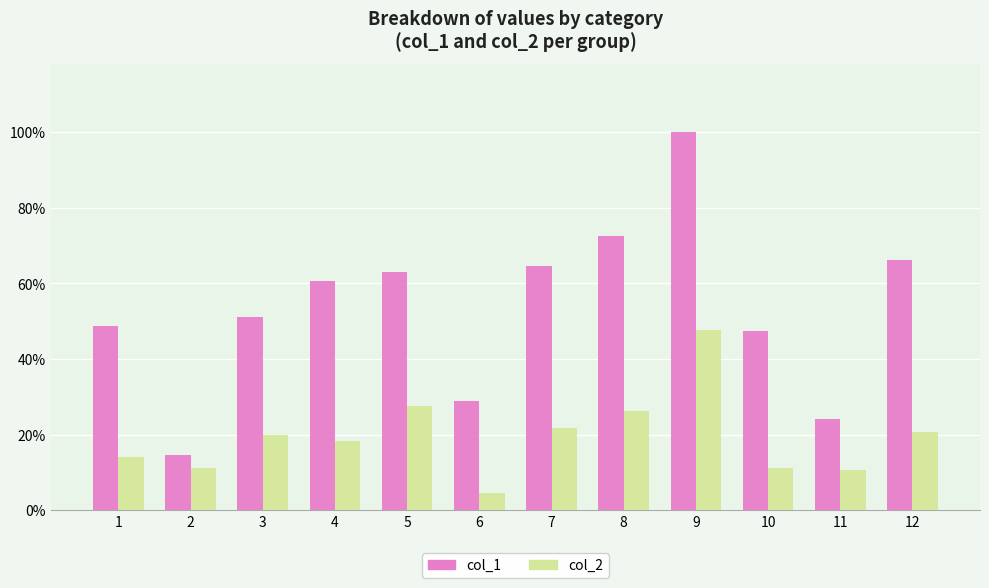

What are all the series names shown in the legend?

col_1, col_2